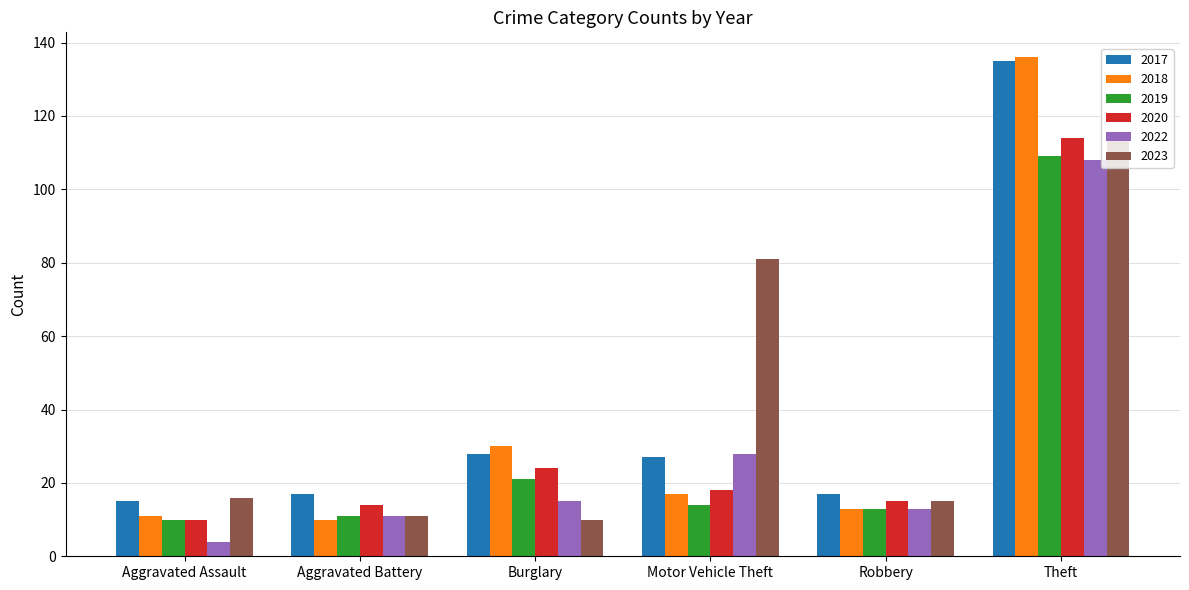

Is the value of 2017 at Burglary greater than the value of 2019 at Aggravated Battery?

Yes